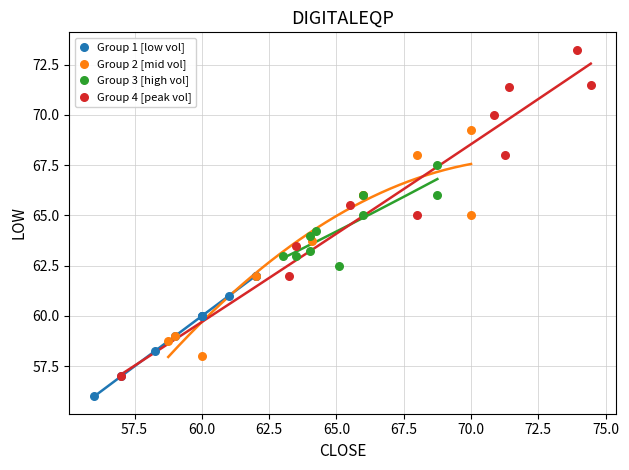

Which series reaches the maximum Y coordinate?

Group 4 [peak vol]